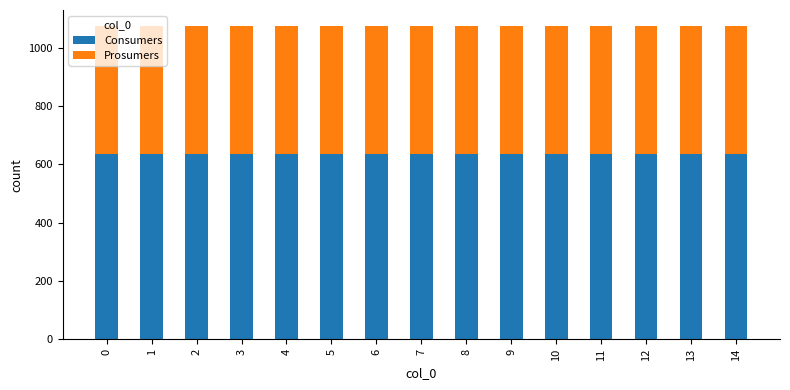

What is the total value across all series at 4?

1075